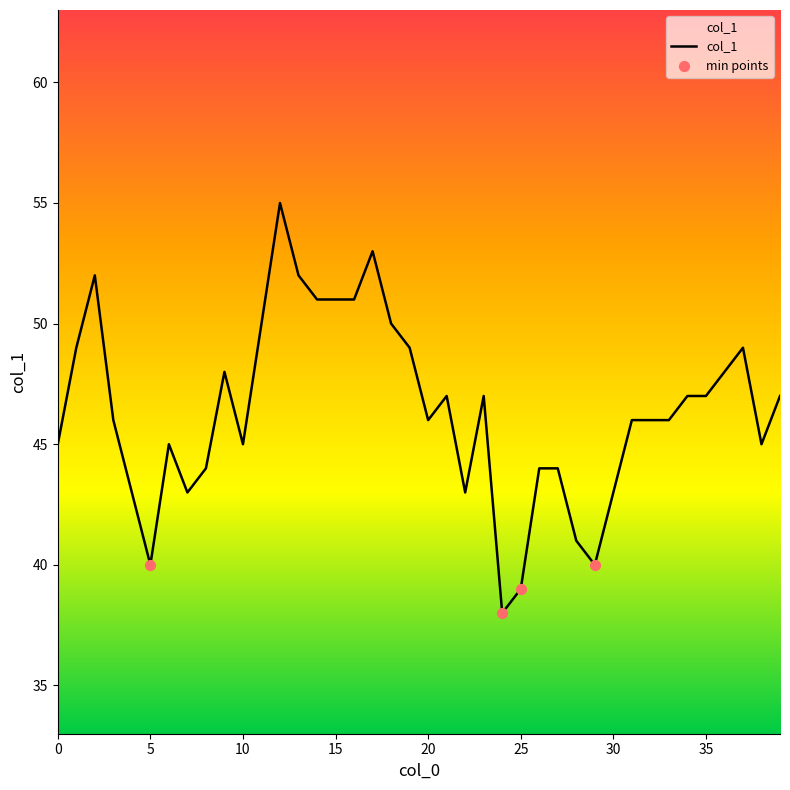

What is the difference between the maximum and minimum values?

17